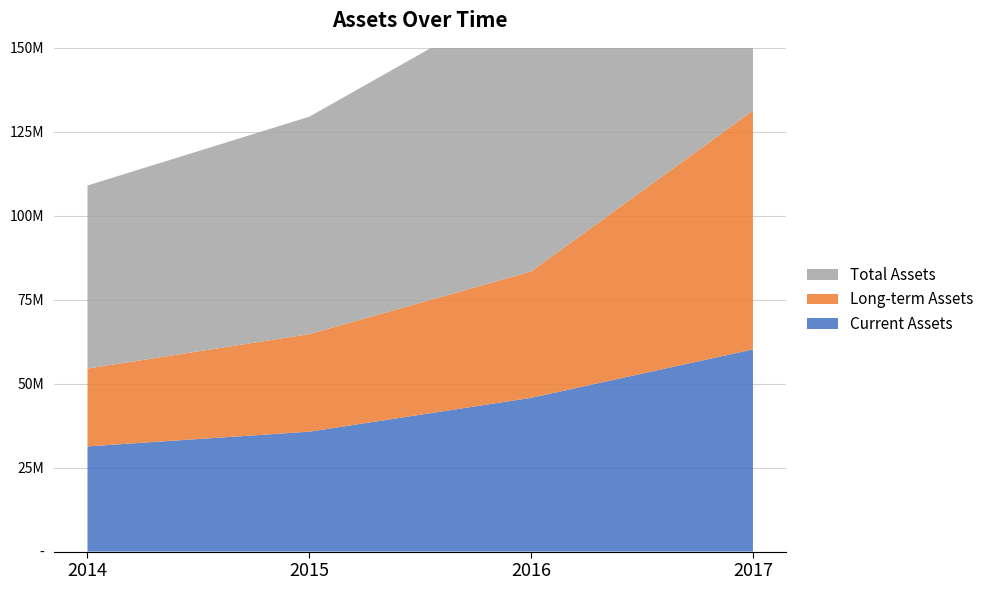

Reading left to right, what are all the values shown in this chart?

Current Assets: 31327000	35705000	45781000	60197000
Long-term Assets: 23178000	29042000	37621000	71113000
Total Assets: 54505000	64747000	83402000	131310000